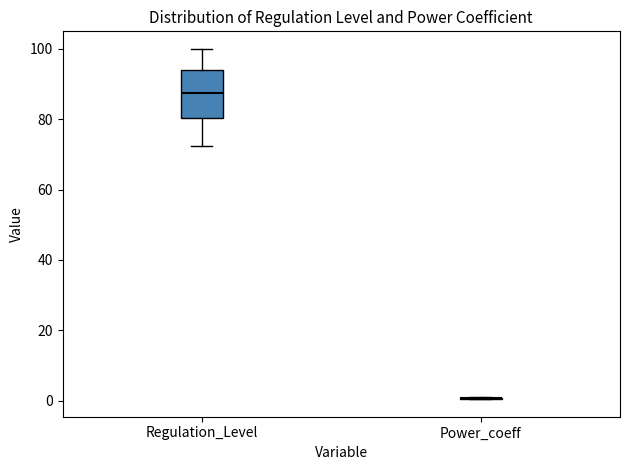

Reading left to right, transcribe this box plot: for each box, give where its median line is, the range the box spans, and where its two whiskers end, as read against the y-axis. The values are not printed on the chart, so give them approximately, as read against the axis.

Regulation_Level: median 88, box 80 to 94, whiskers 72 to 100
Power_coeff: box collapsed to a line at 0, whiskers 0 to 2